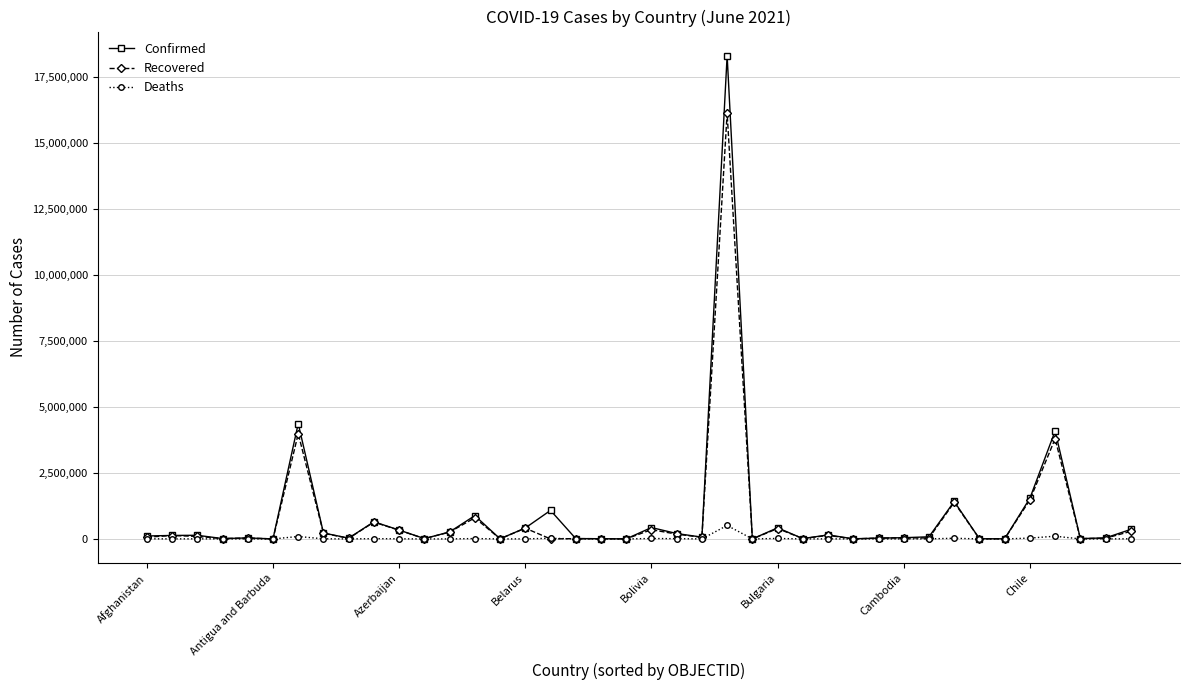

List the series in order of their peak value, highest first.

Confirmed, Recovered, Deaths